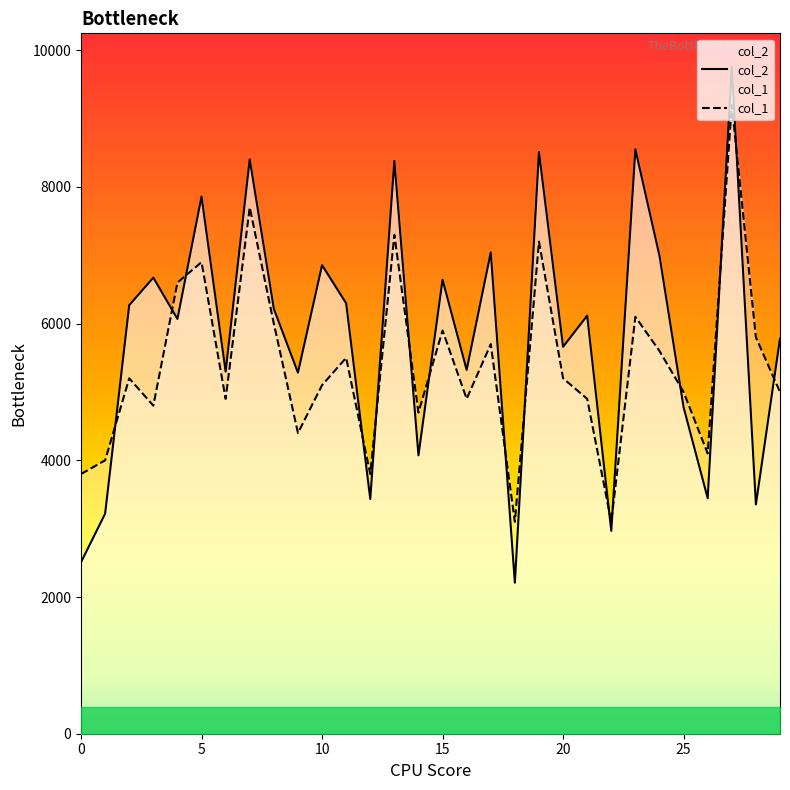

True or false: col_1 has more than 2 points higher than both neighbors.

True